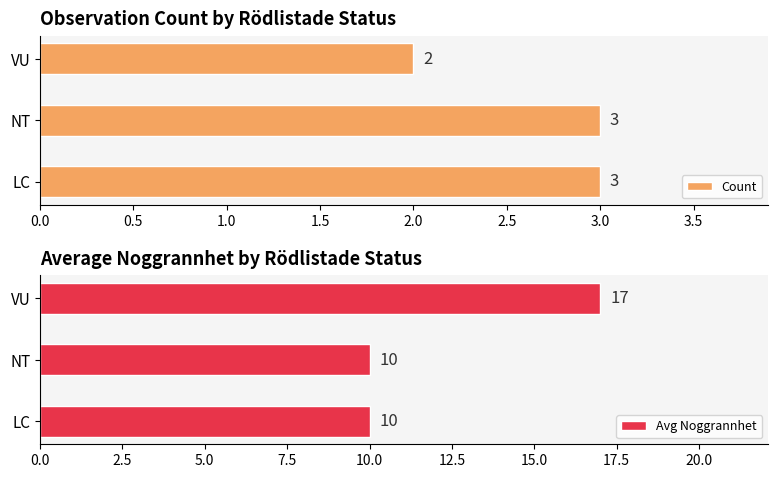

Reading right to left, list all the values displayed in this chart.

Count: 2	3	3
Avg Noggrannhet: 17	10	10